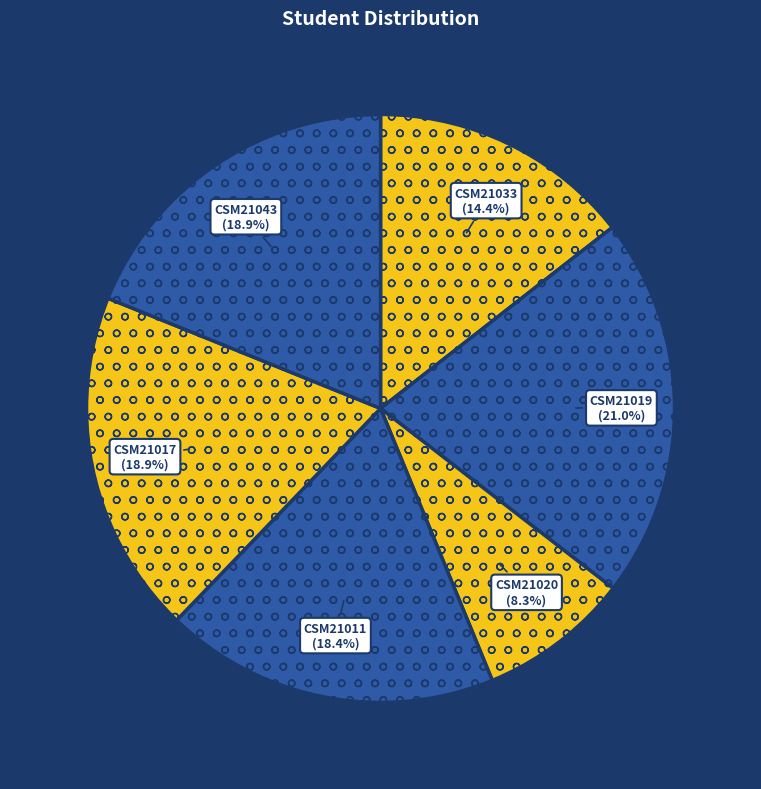

Count the number of slices in the pie.

6